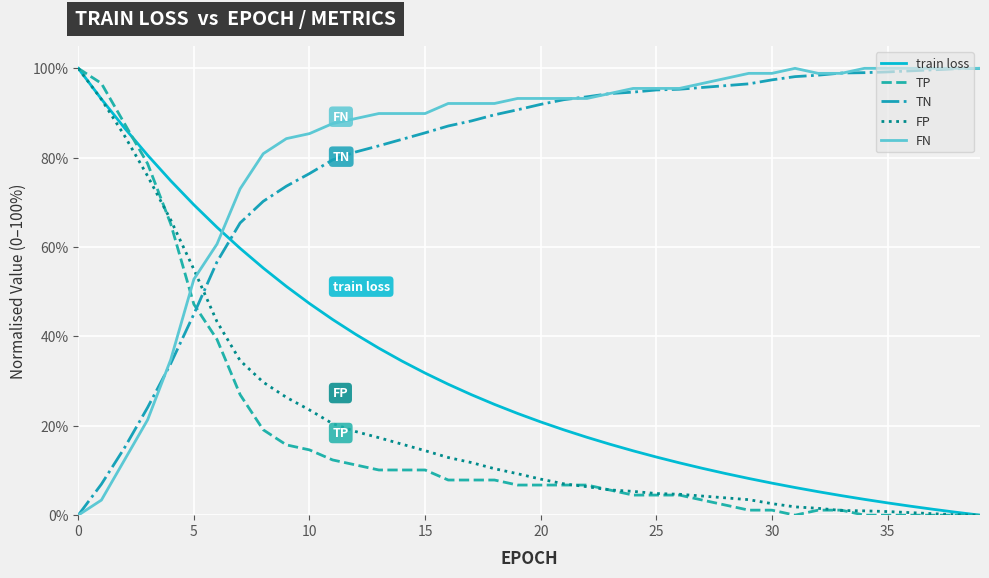

What are all the series names shown in the legend?

train loss, TP, TN, FP, FN